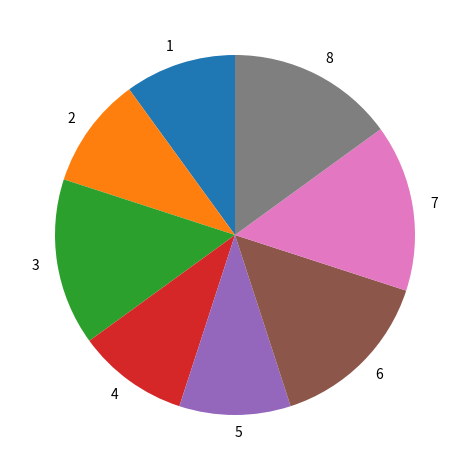

Is there a majority slice in this chart?

No